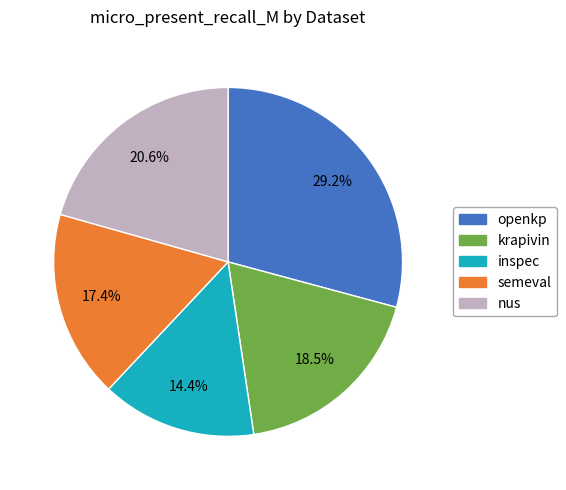

Between inspec and nus, which is larger?

nus